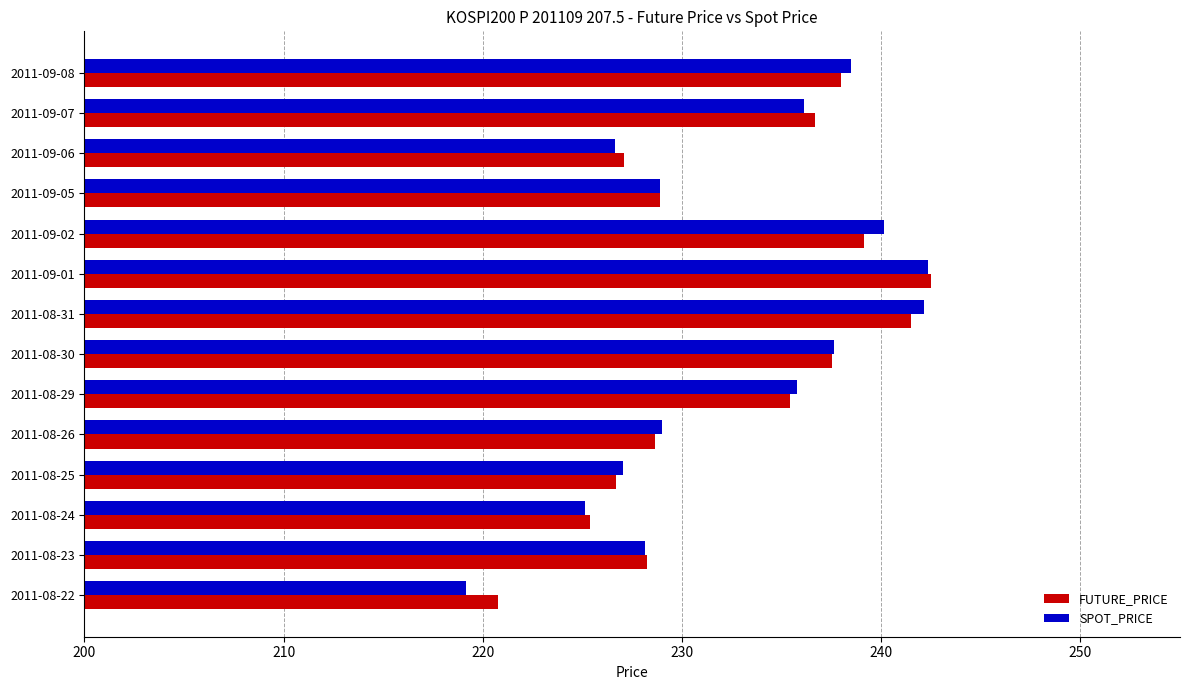

At which category does the chart reach its minimum across all series?

2011-08-22